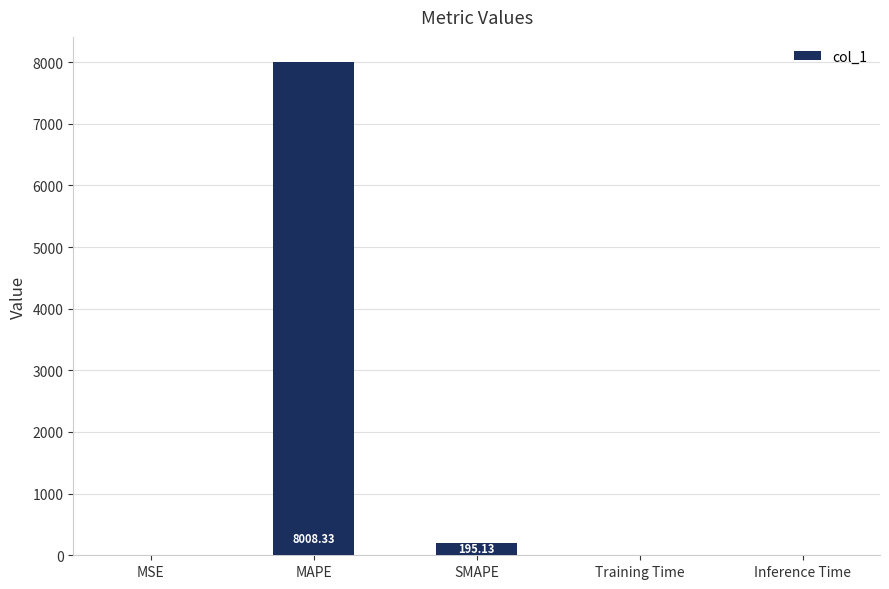

What is the sum of all values?

8204.1